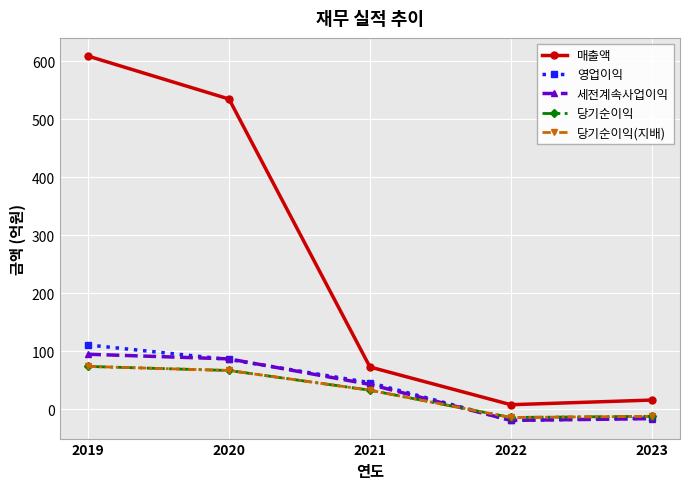

Is this an area chart (filled region under the line)?

No